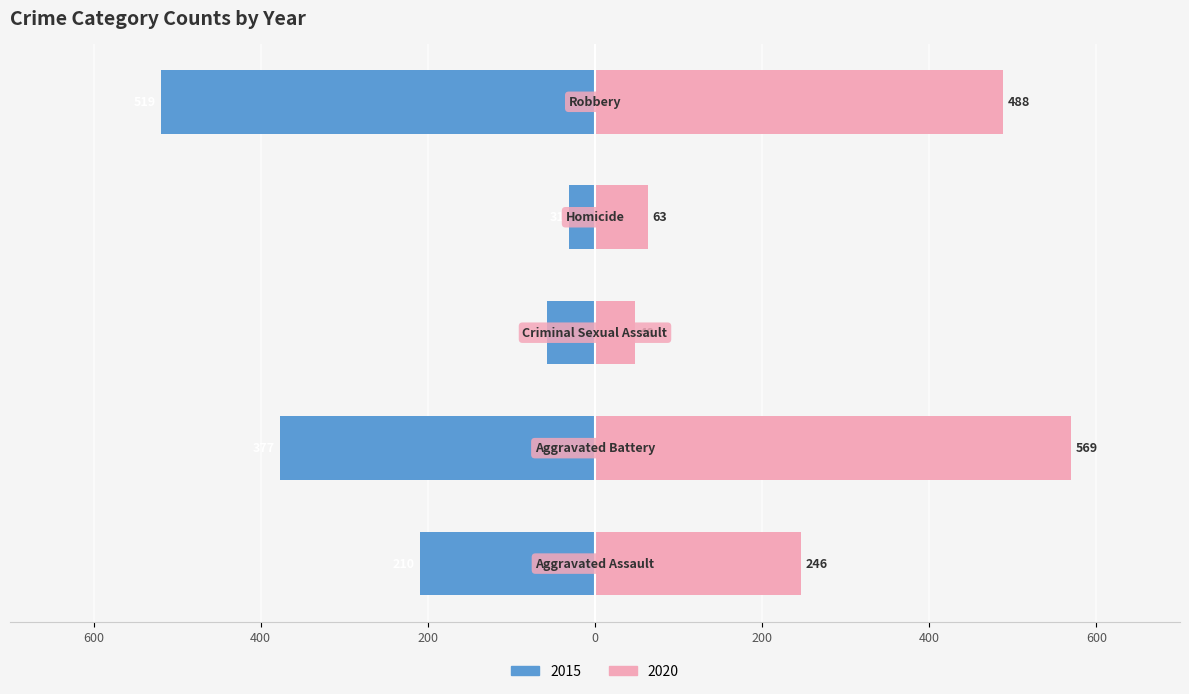

What is the label of the 5th bar from the right?

Aggravated Assault